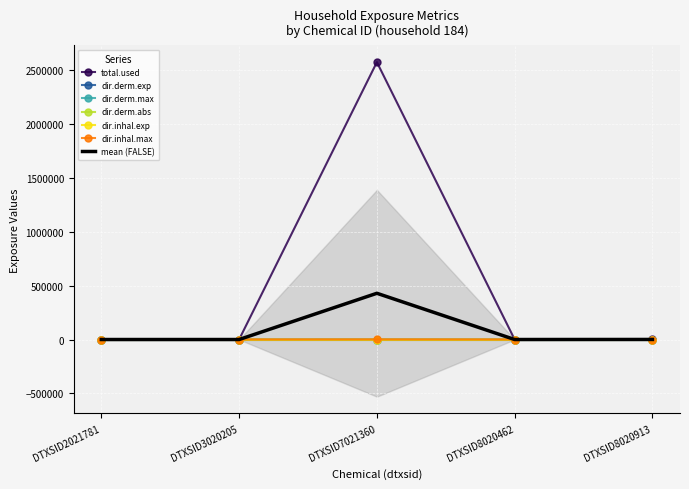

What is the value of the dir.inhal.max point at the 3rd from the left?

649.4